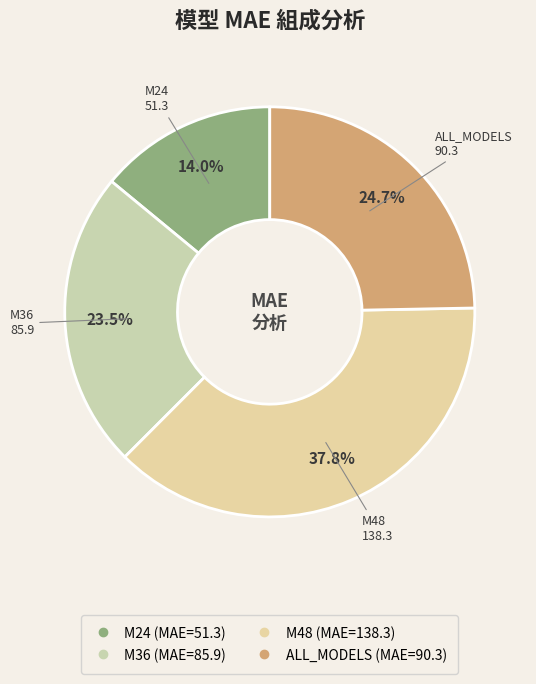

What percentage is the M48 slice, to the nearest percent?

38%